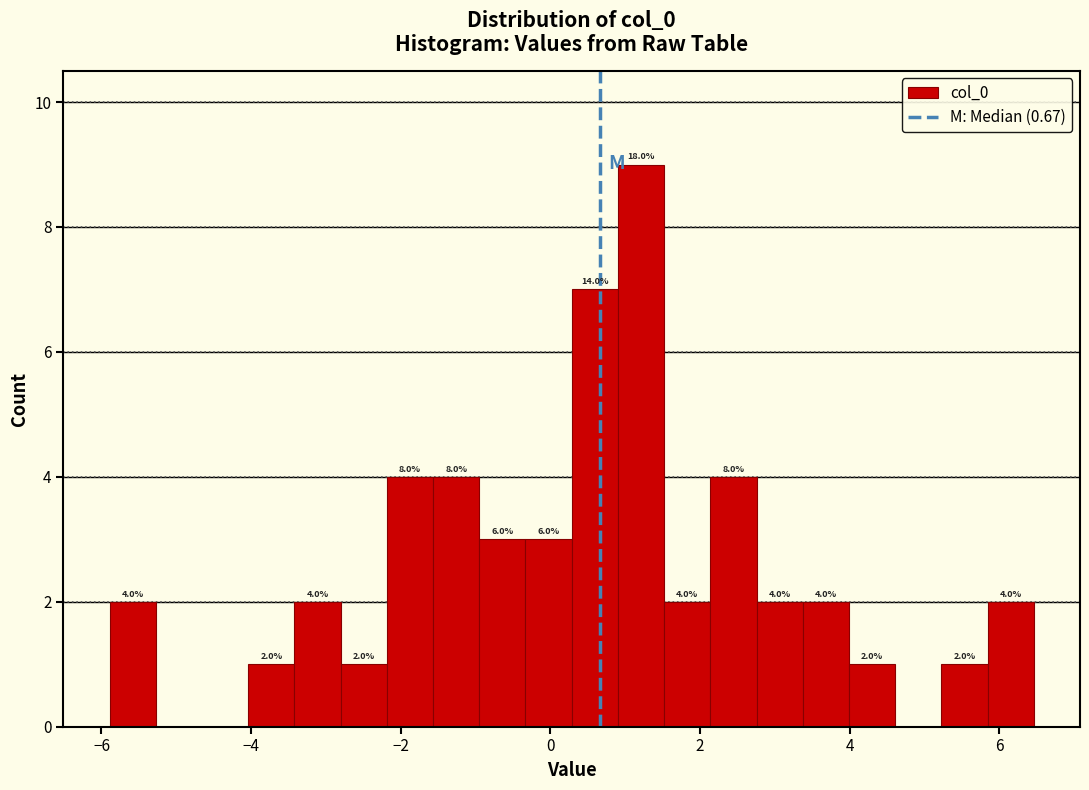

Read against the x-axis, roughly where is the centre of the tallest bar?

1.2